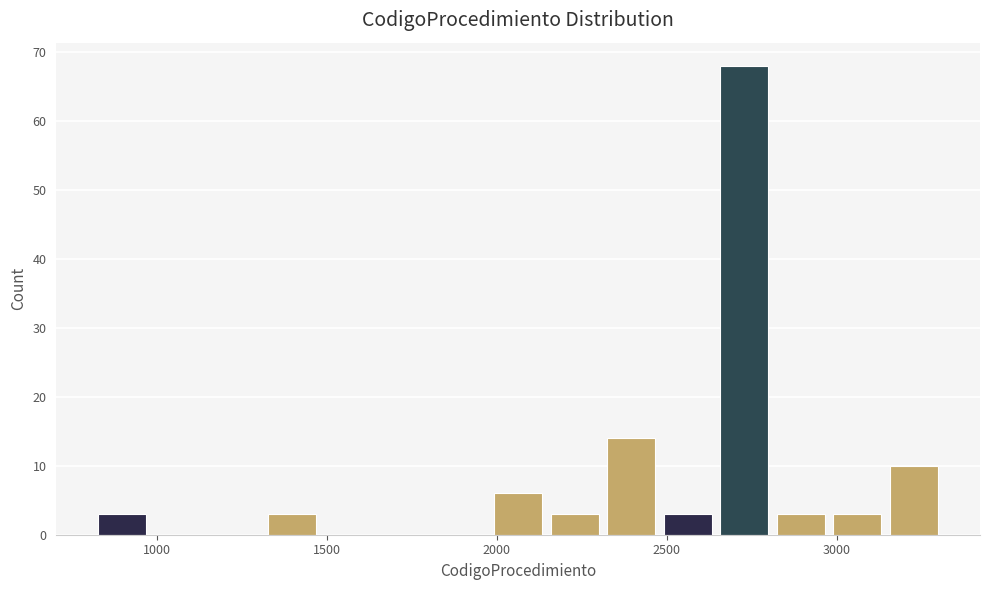

Read against the x-axis, roughly where is the centre of the tallest bar?

2750